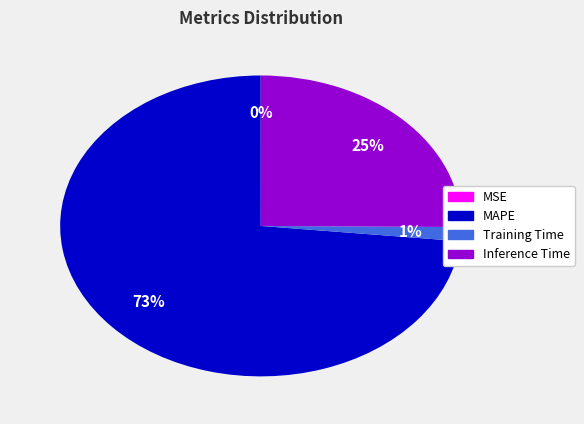

Do MAPE and Training Time together represent more than half of the pie?

Yes